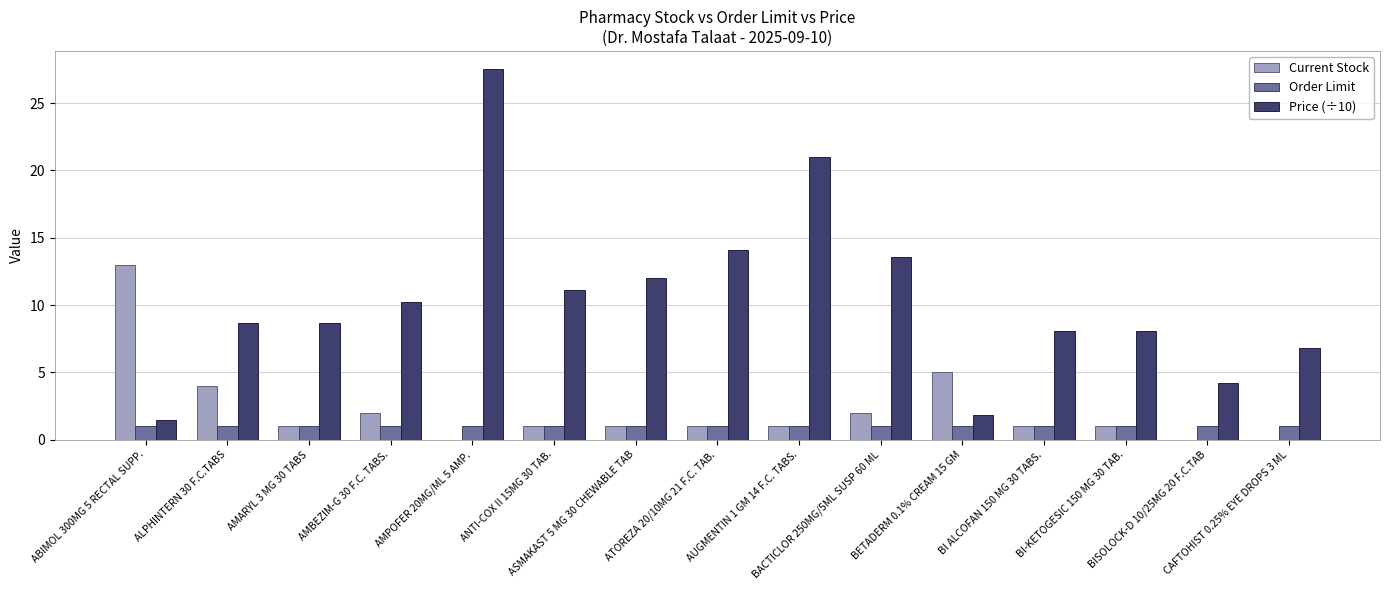

The Price (÷10) series shows 27.5 at AMPOFER 20MG/ML 5 AMP.. True or false?

True